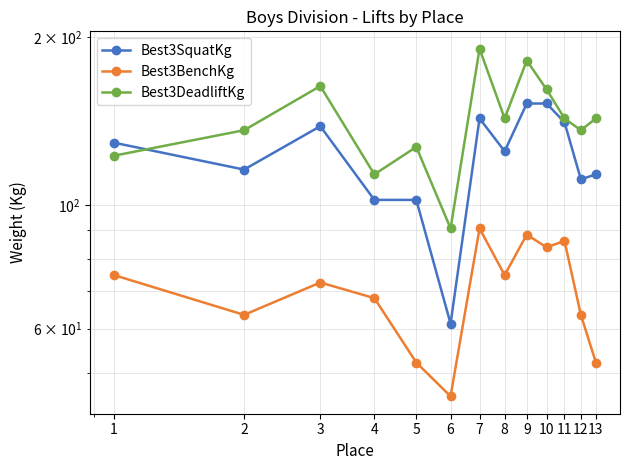

The Best3BenchKg series shows 86.2 at 11. True or false?

True